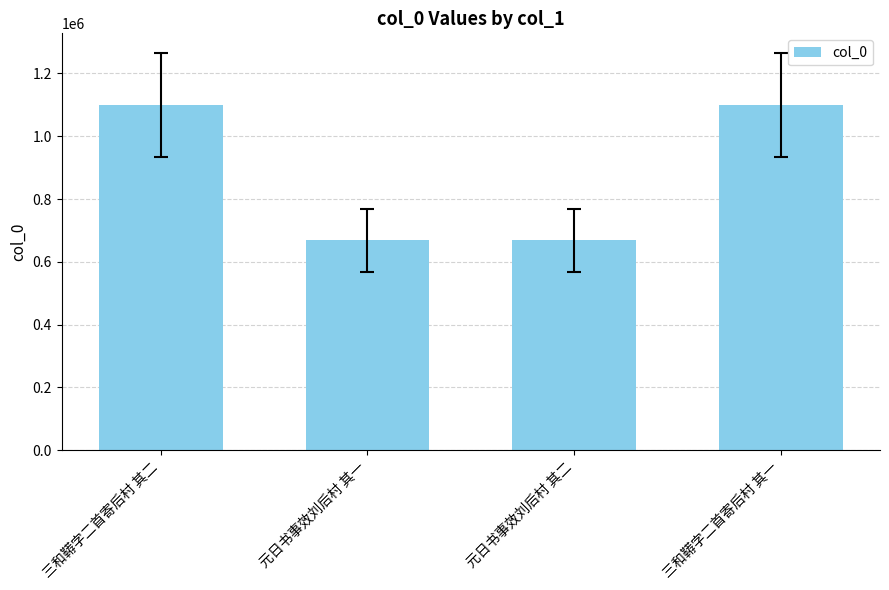

Is it true that the value at 三和鞯字二首寄后村 其二 is 1099718?

True